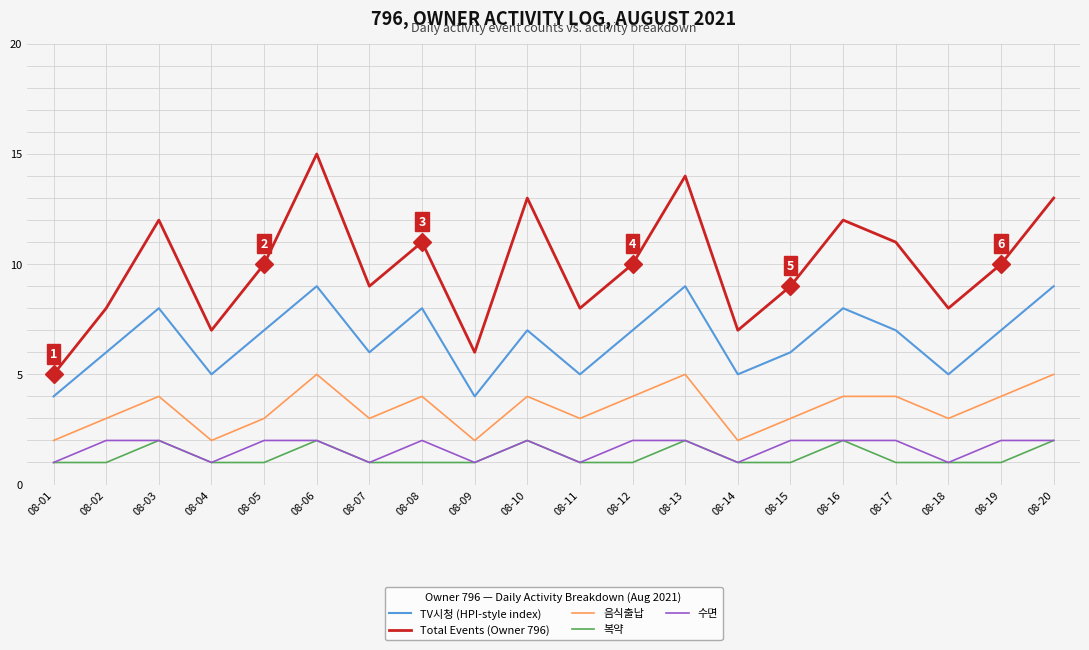

True or false: 음식출납 and 복약 intersect in this chart.

False